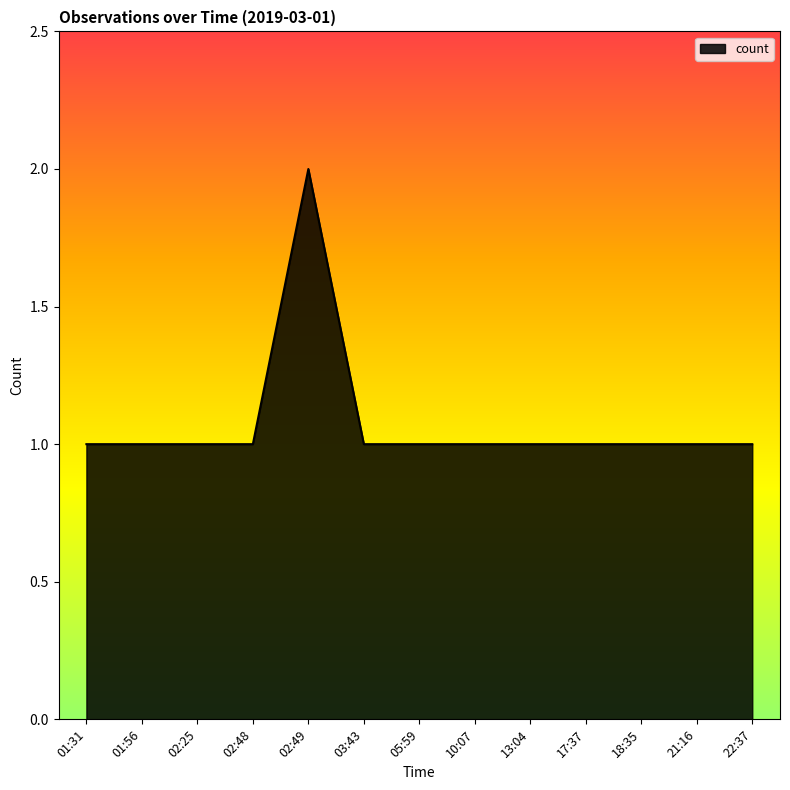

The chart shows a value of 1 at 22:37. True or false?

True